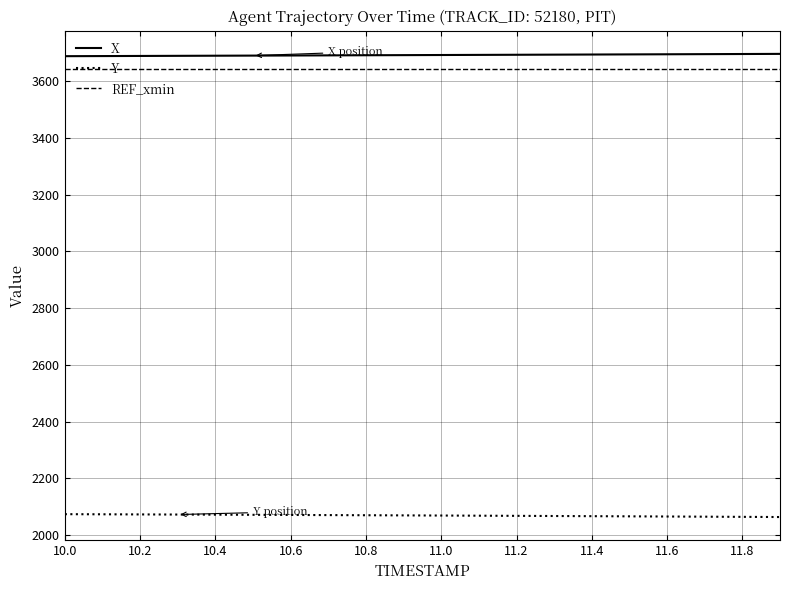

True or false: X and Y intersect in this chart.

False